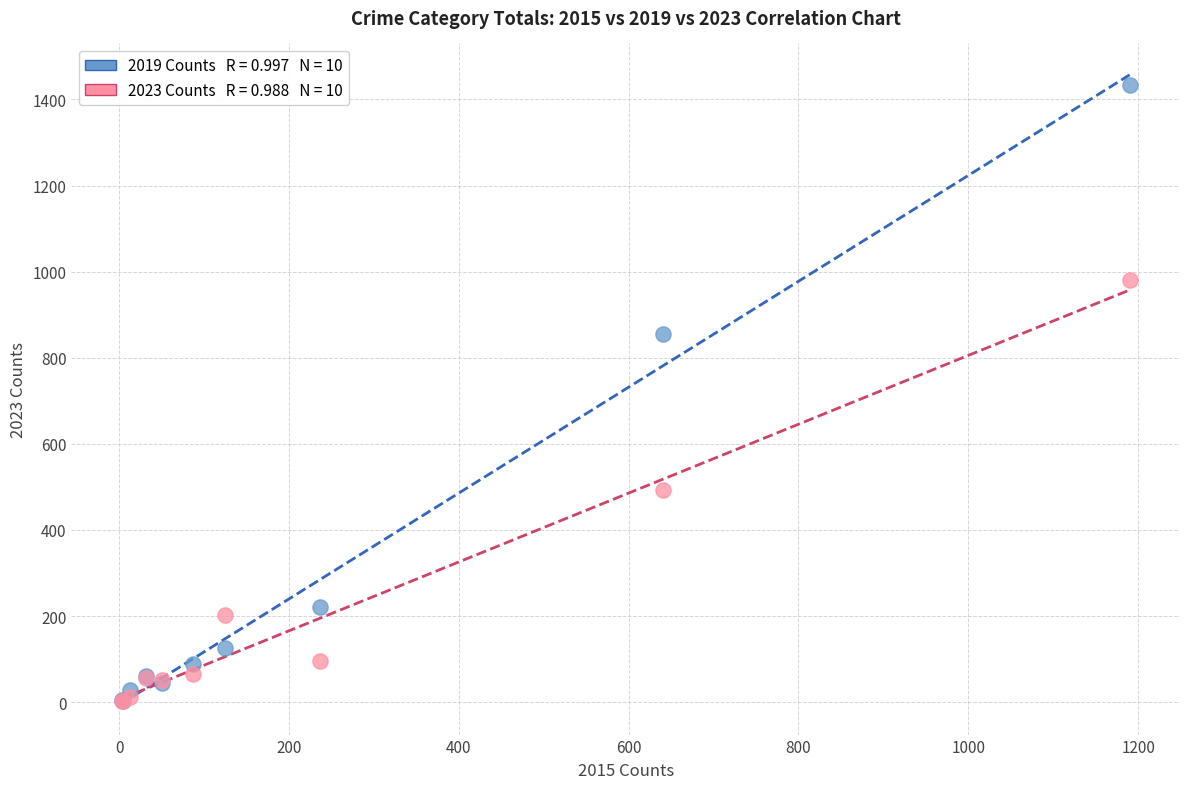

Across all series, what Y value is closest to 718?

855